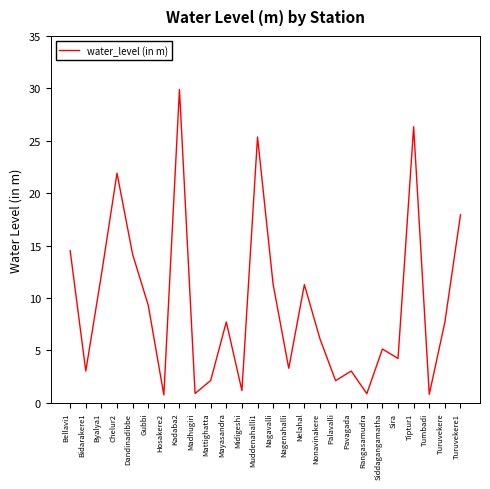

How many series are shown in this chart?

1